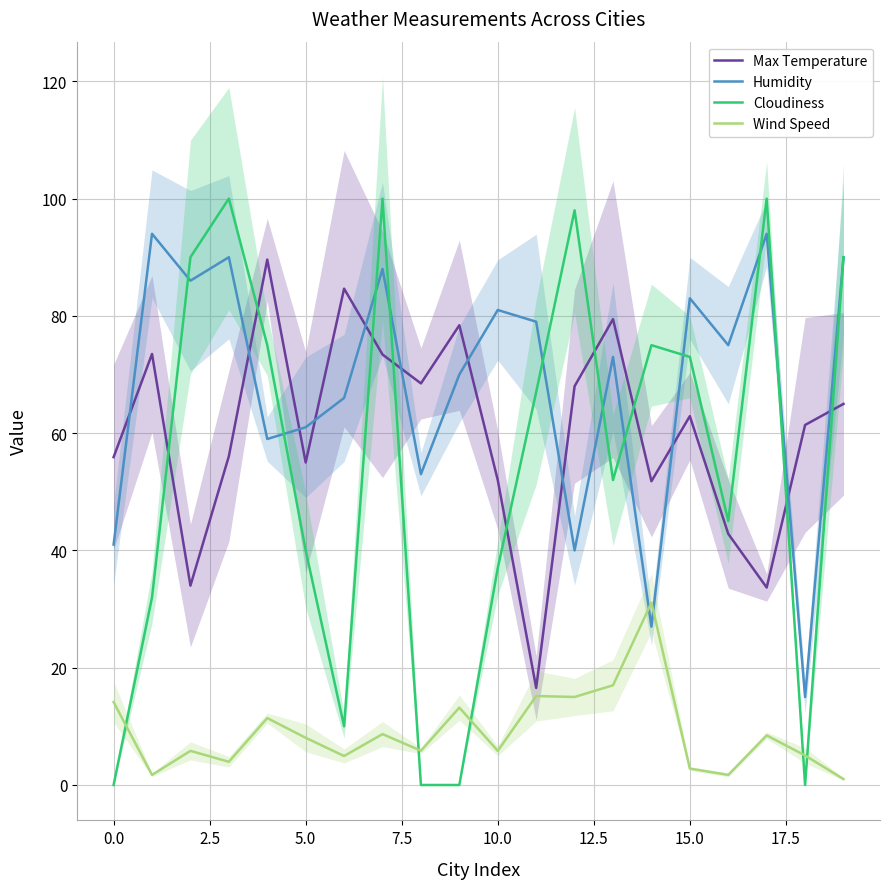

What is the maximum value for Humidity?

94.0